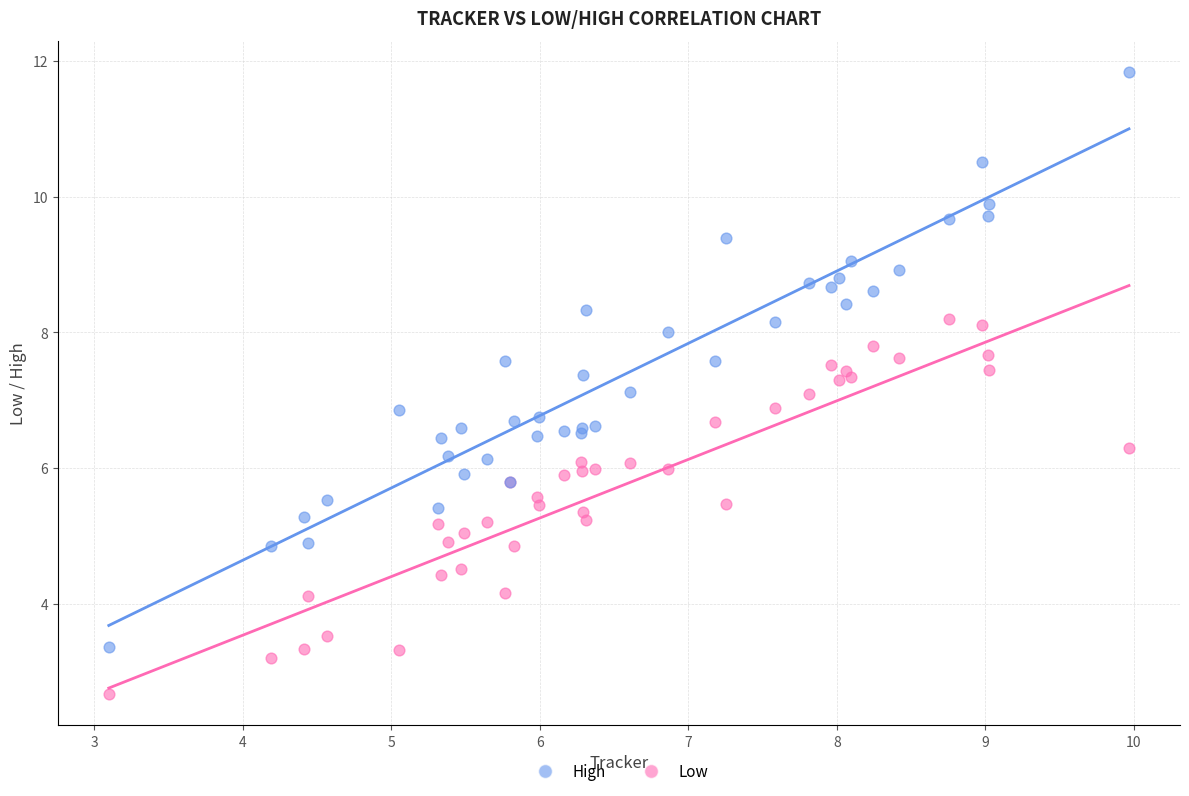

Which series has the widest spread of Y values?

High